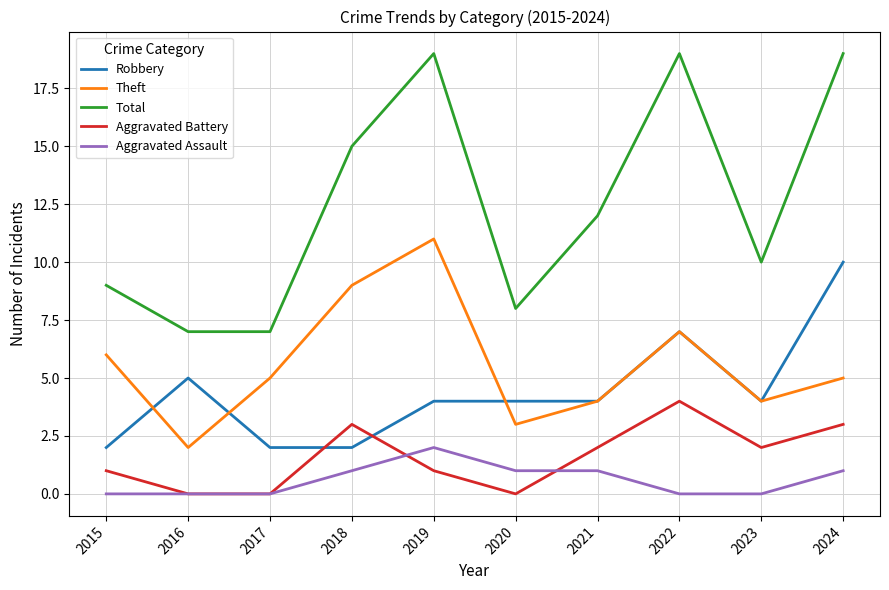

Which series has the widest spread of values?

Total